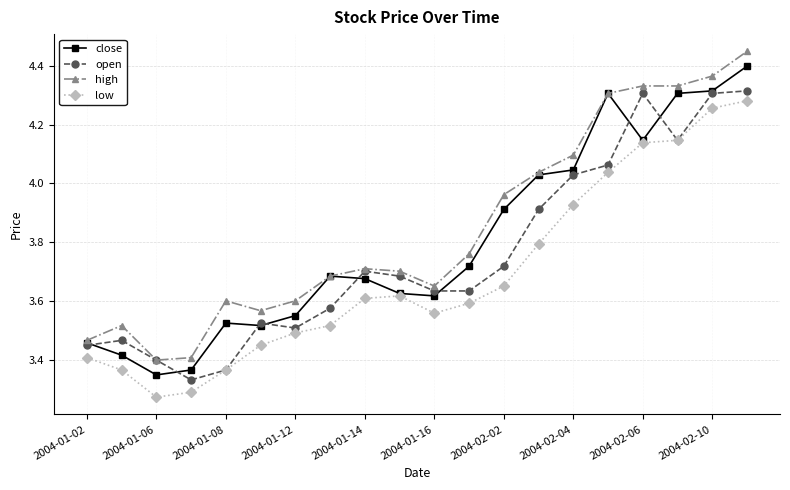

List the series in order of their overall mean, lowest first.

low, open, close, high